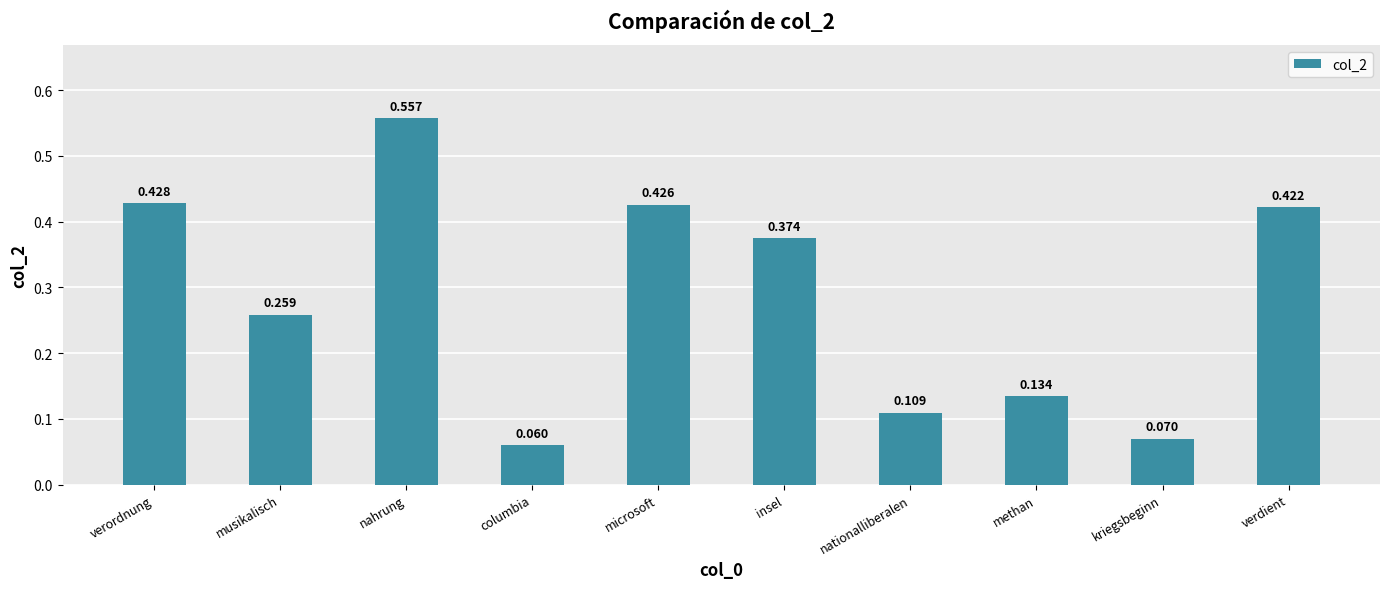

Rank the categories by value from lowest to highest.

columbia, kriegsbeginn, nationalliberalen, methan, musikalisch, insel, verdient, microsoft, verordnung, nahrung